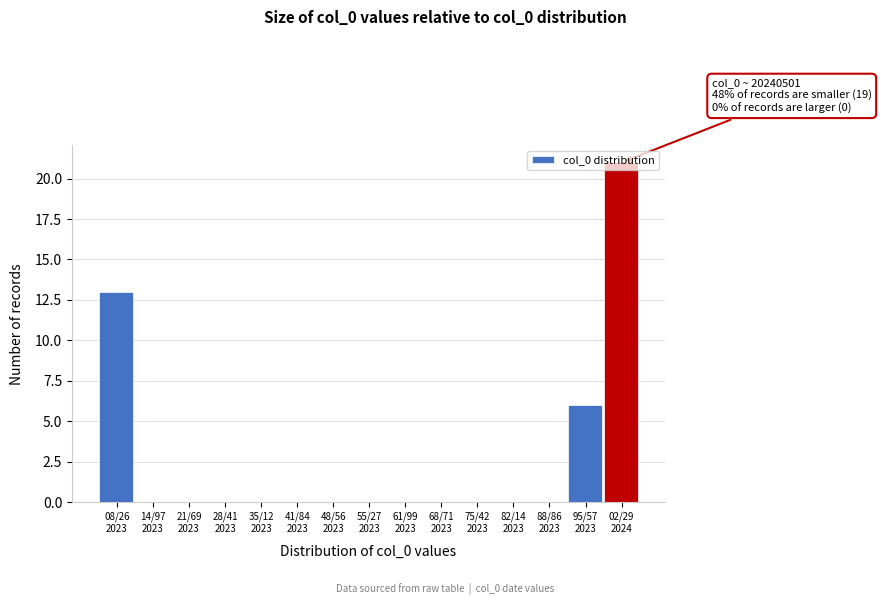

What is the maximum value shown in the chart?

21